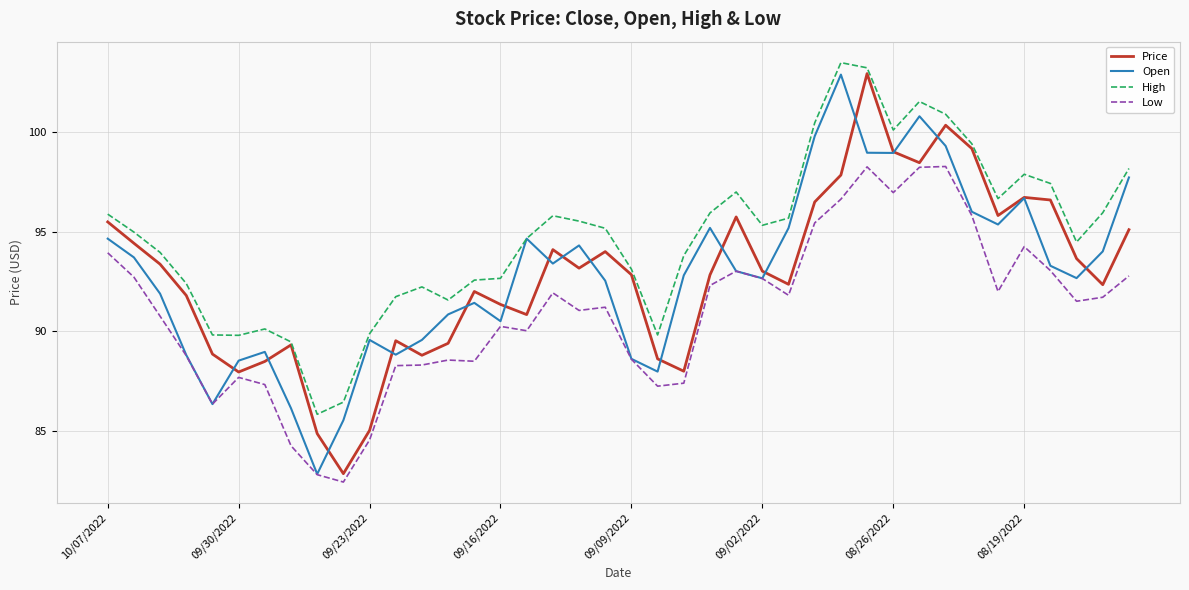

Which series has the largest range (max minus min)?

Price